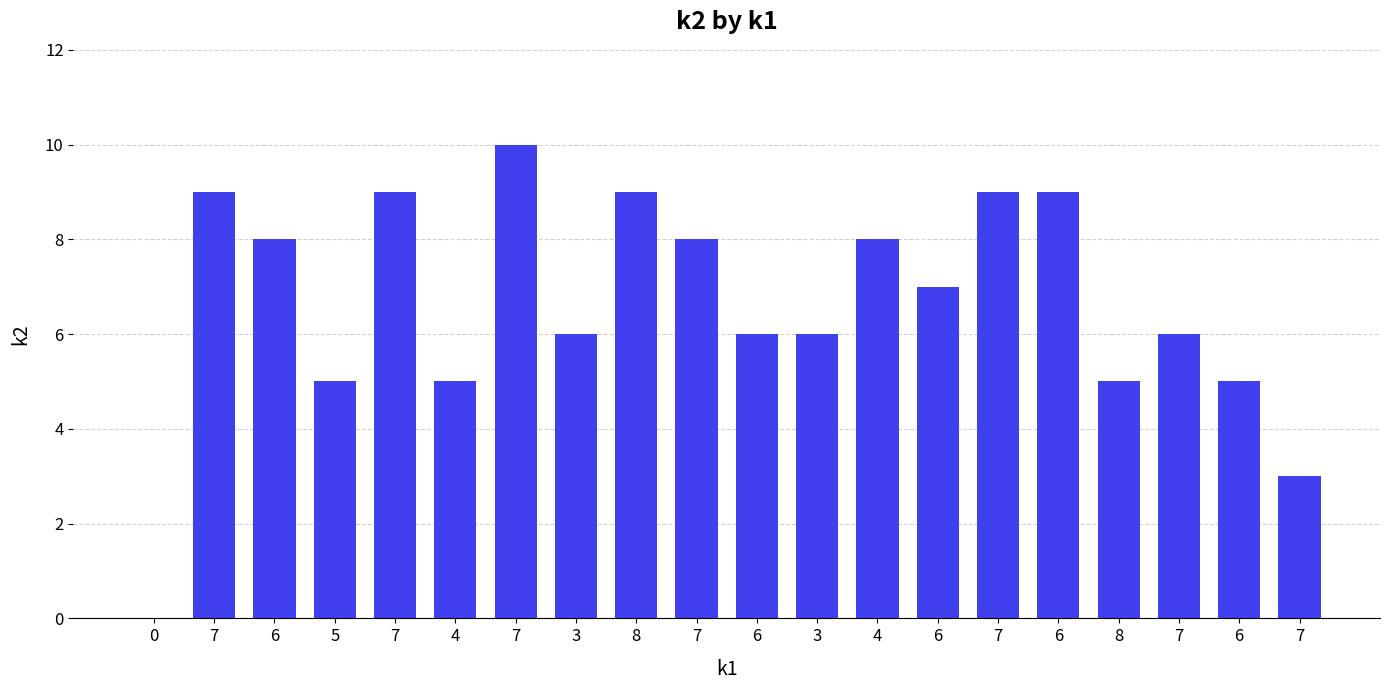

Rank the categories by value from lowest to highest.

0, 7, 5, 4, 8, 6, 3, 6, 3, 7, 6, 6, 7, 4, 7, 7, 8, 7, 6, 7